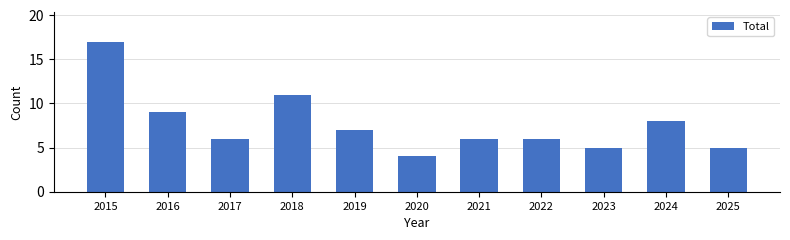

What is the minimum value shown in the chart?

4